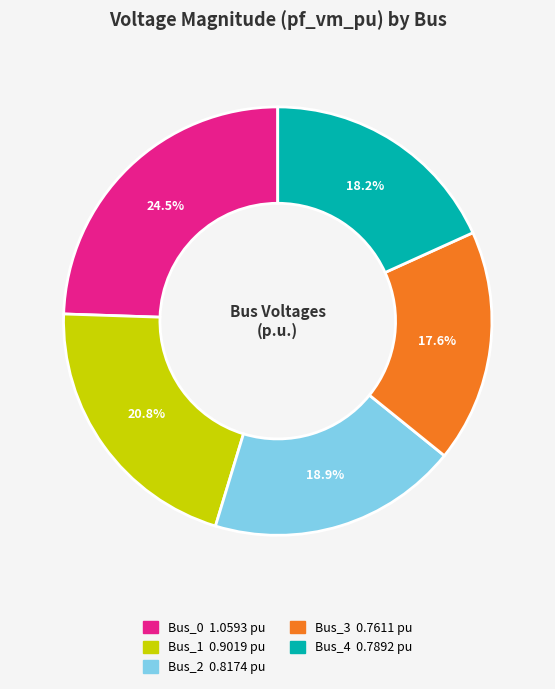

To the nearest percent, what is the combined percentage of Bus_2 and Bus_1?

40%